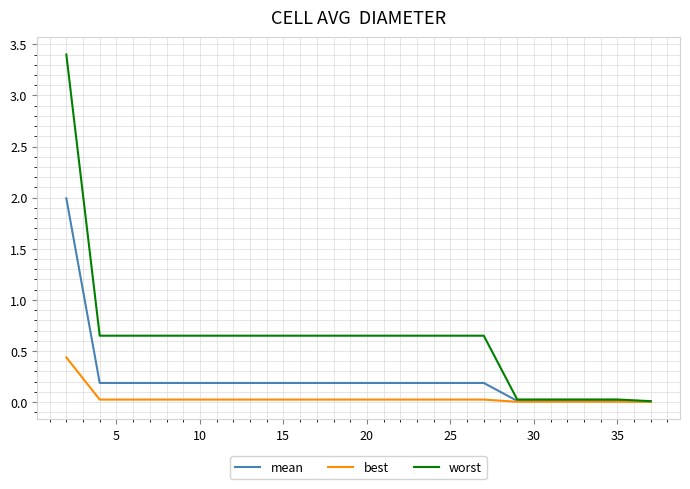

Which series has the largest total across all categories?

worst